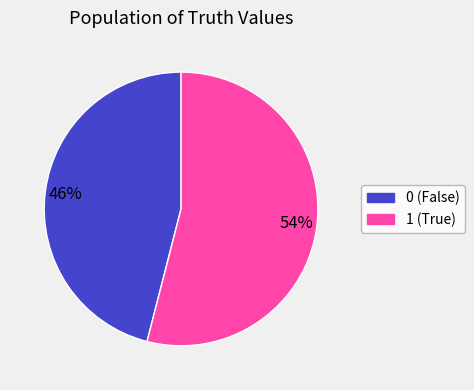

Which slice represents more than half of the pie?

1